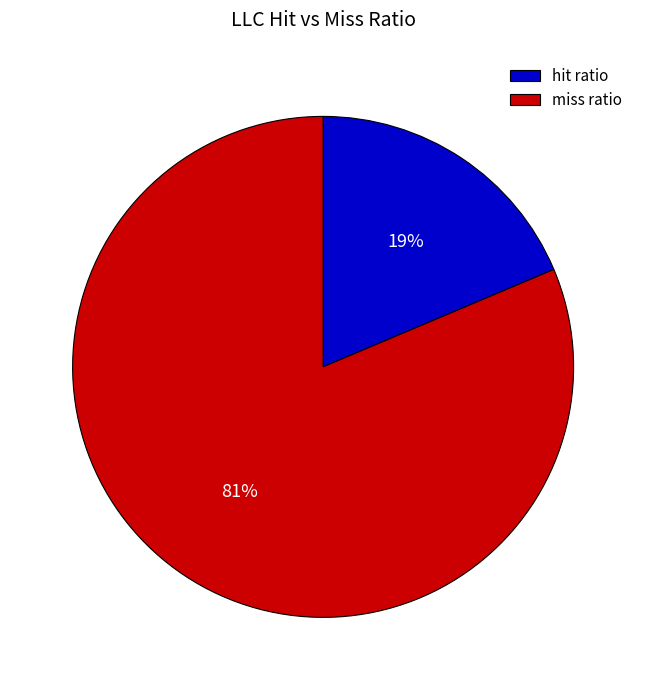

Combined, do hit ratio and miss ratio account for over 50%?

Yes